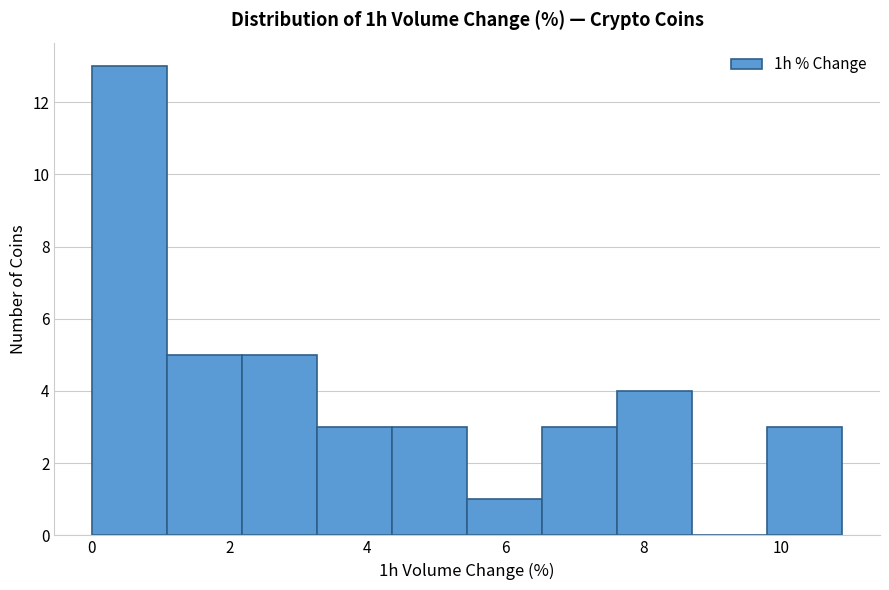

Reading left to right, list every bar in this chart as the range it spans on the x-axis followed by its height. Neither the bar edges nor the heights are printed on the chart, so give them approximately, as read against the axes.

0.0 to 1.0: 13
1.0 to 2.2: 5
2.2 to 3.2: 5
3.2 to 4.4: 3
4.4 to 5.4: 3
5.4 to 6.6: 1
6.6 to 7.6: 3
7.6 to 8.8: 4
8.8 to 9.8: 0
9.8 to 10.8: 3